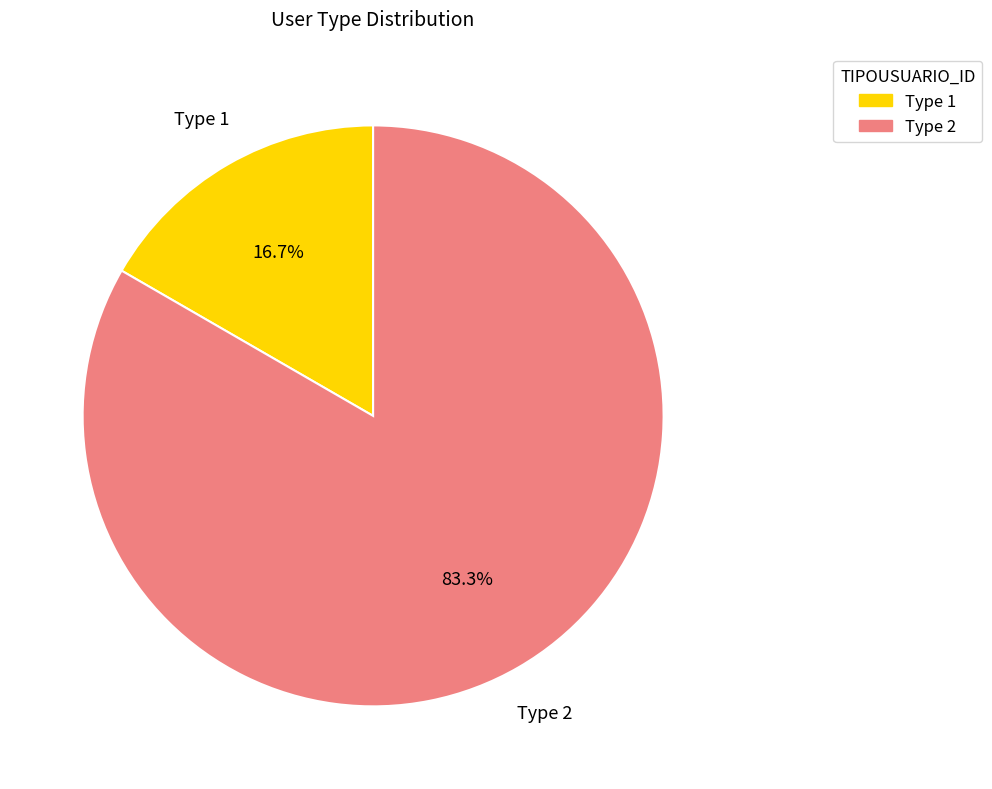

Is there any slice that represents more than half of the pie?

Yes